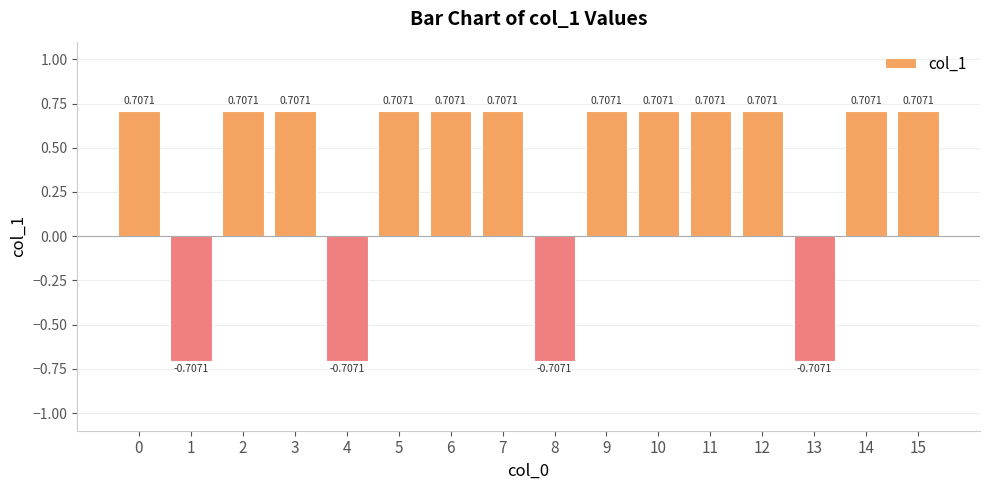

True or false: the data shows 1.1 at 12.

False